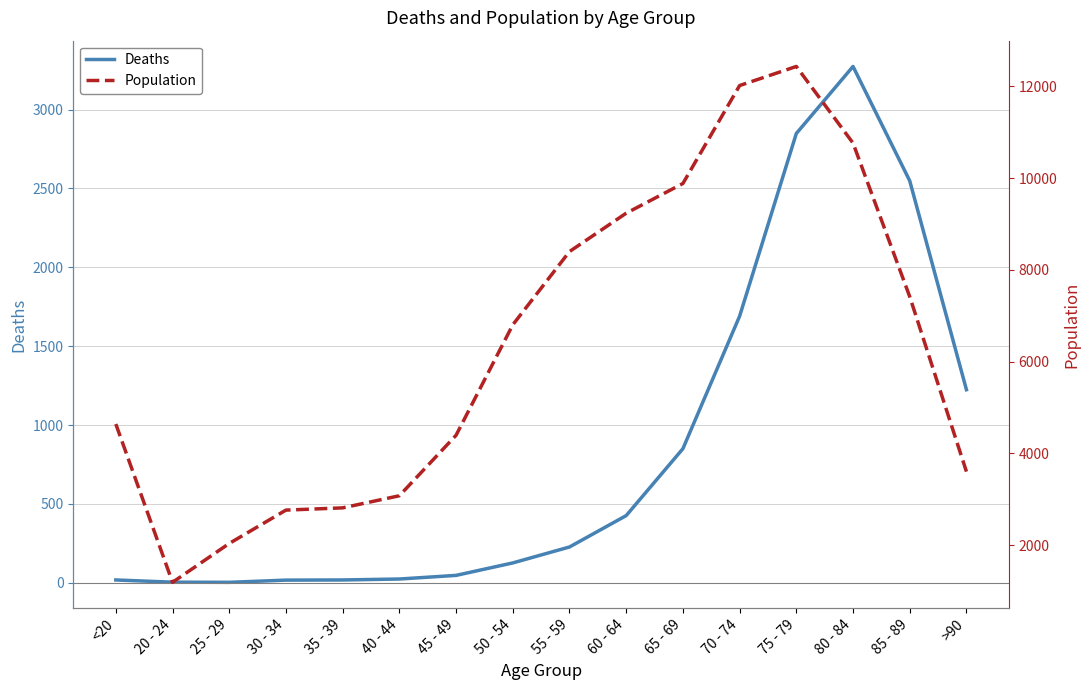

At which category does Deaths reach its first local peak?

80 - 84